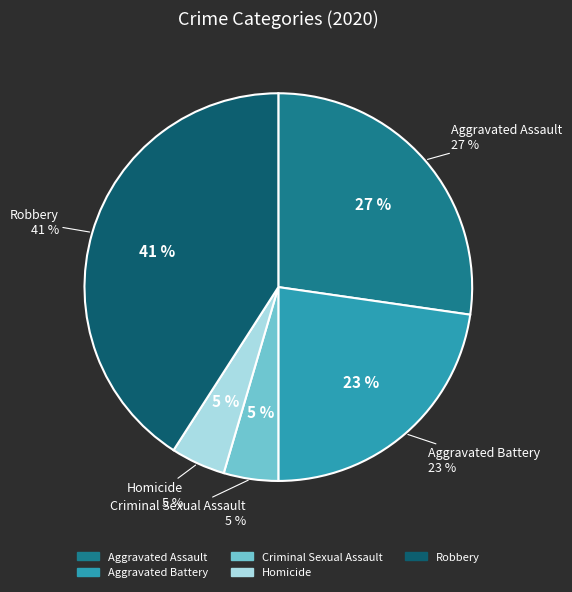

To the nearest percent, what is the average slice percentage?

20%